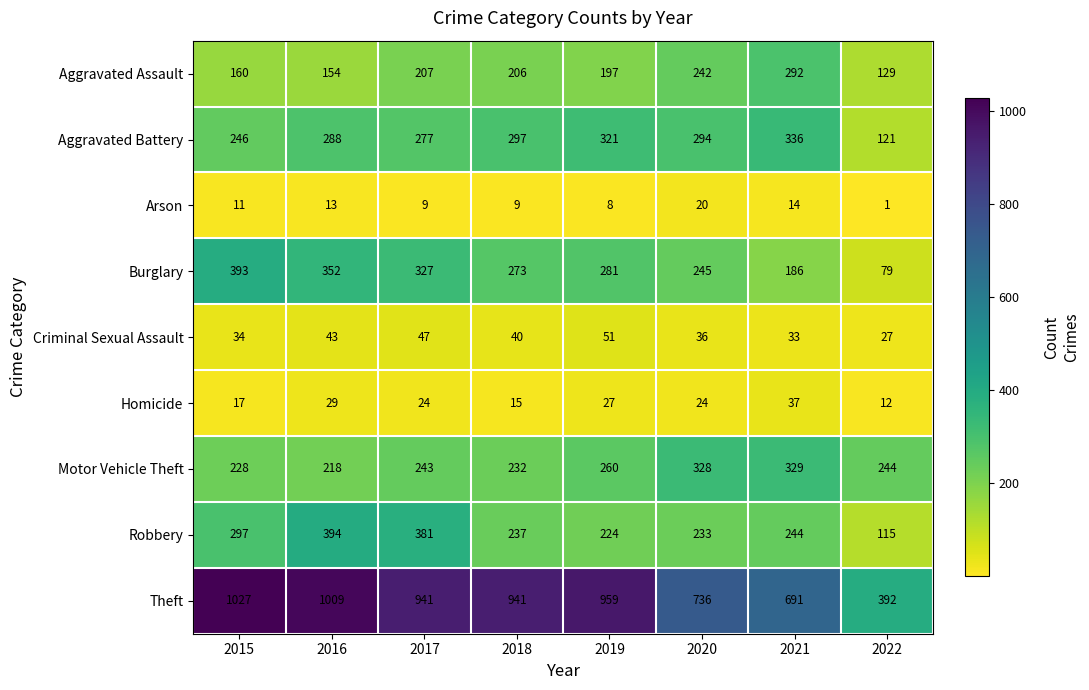

At 2019, list the series in order from largest to smallest.

Theft, Aggravated Battery, Burglary, Motor Vehicle Theft, Robbery, Aggravated Assault, Criminal Sexual Assault, Homicide, Arson